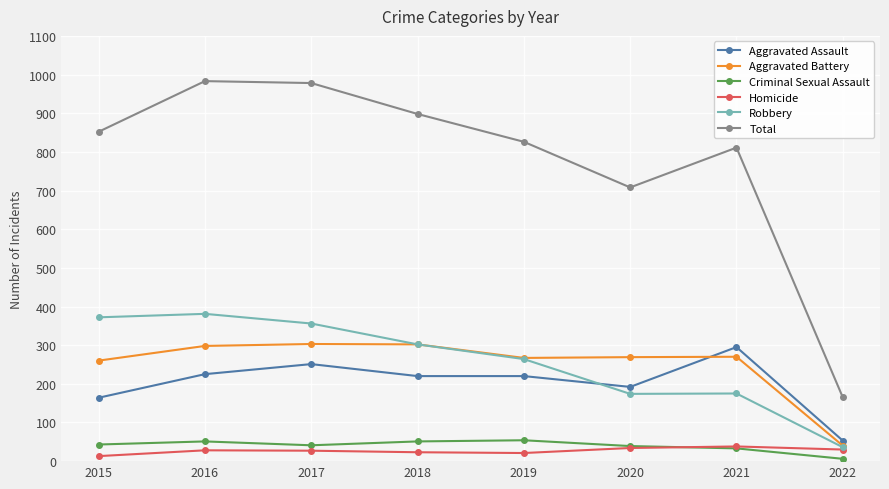

True or false: Homicide has more than 0 points higher than both neighbors.

True